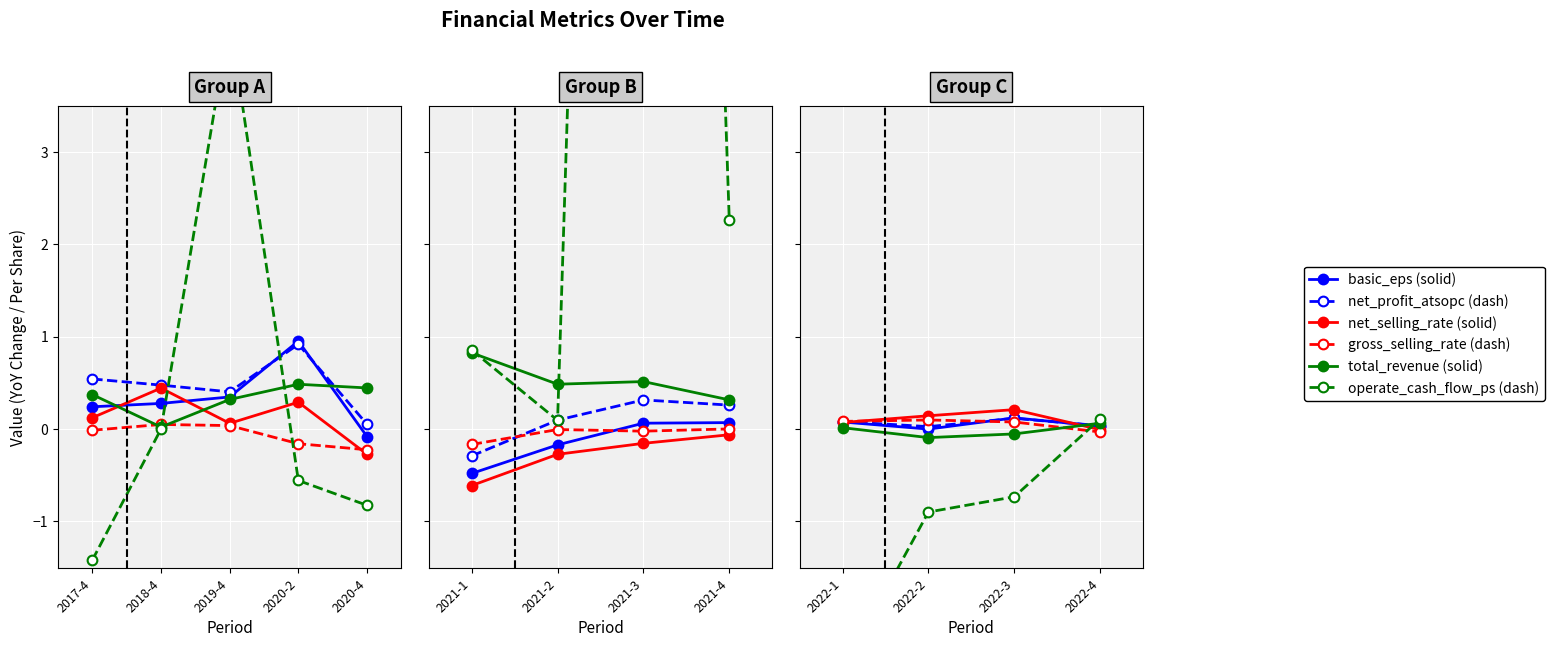

What is the total value across all series at 2018-4?

1.3